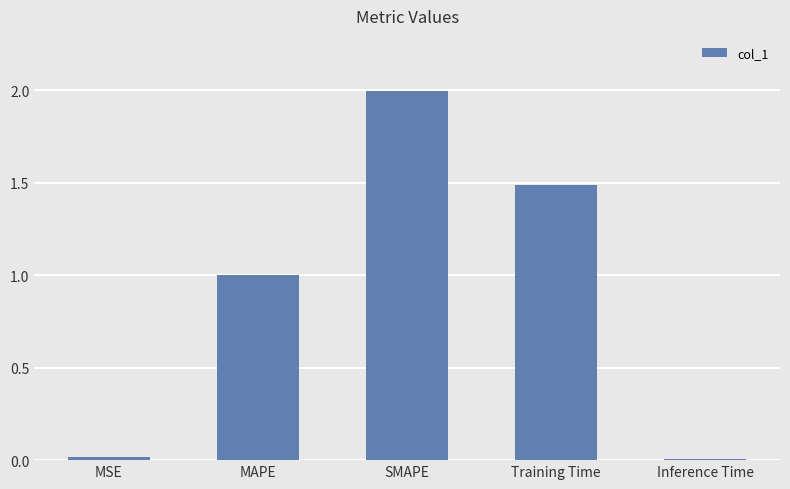

What is the average value?

0.9